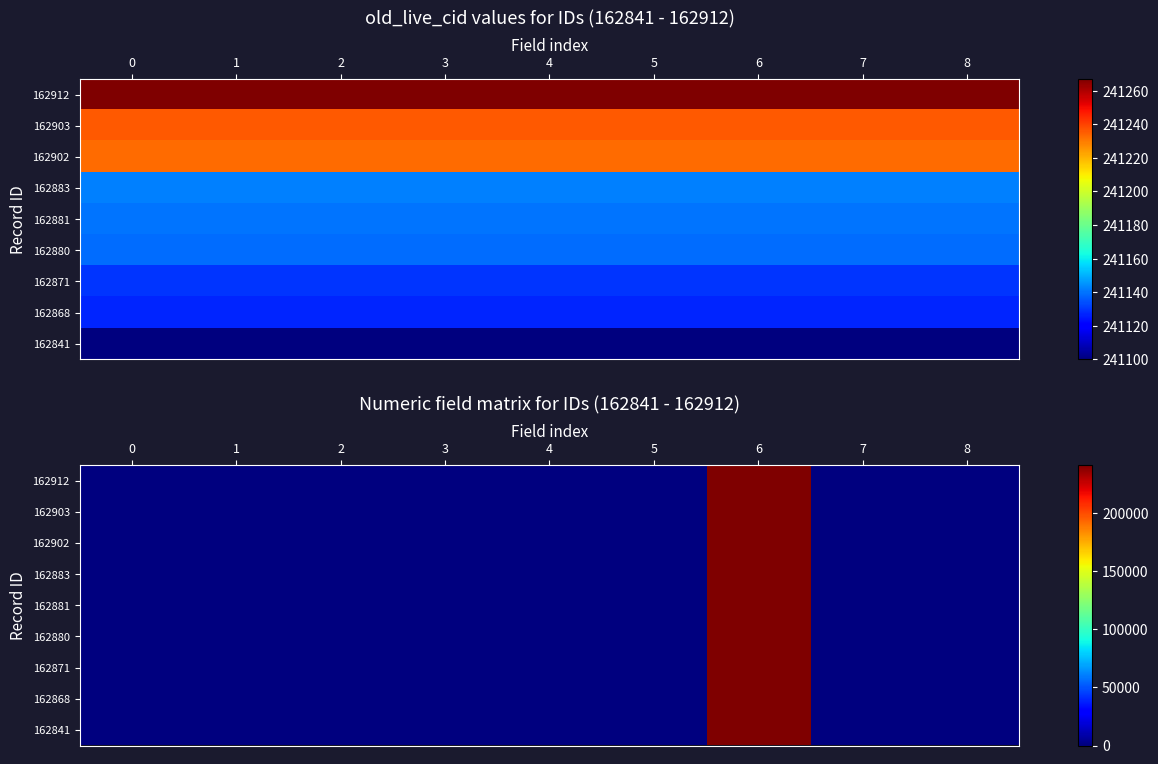

At which category is the sum across all series the highest?

6